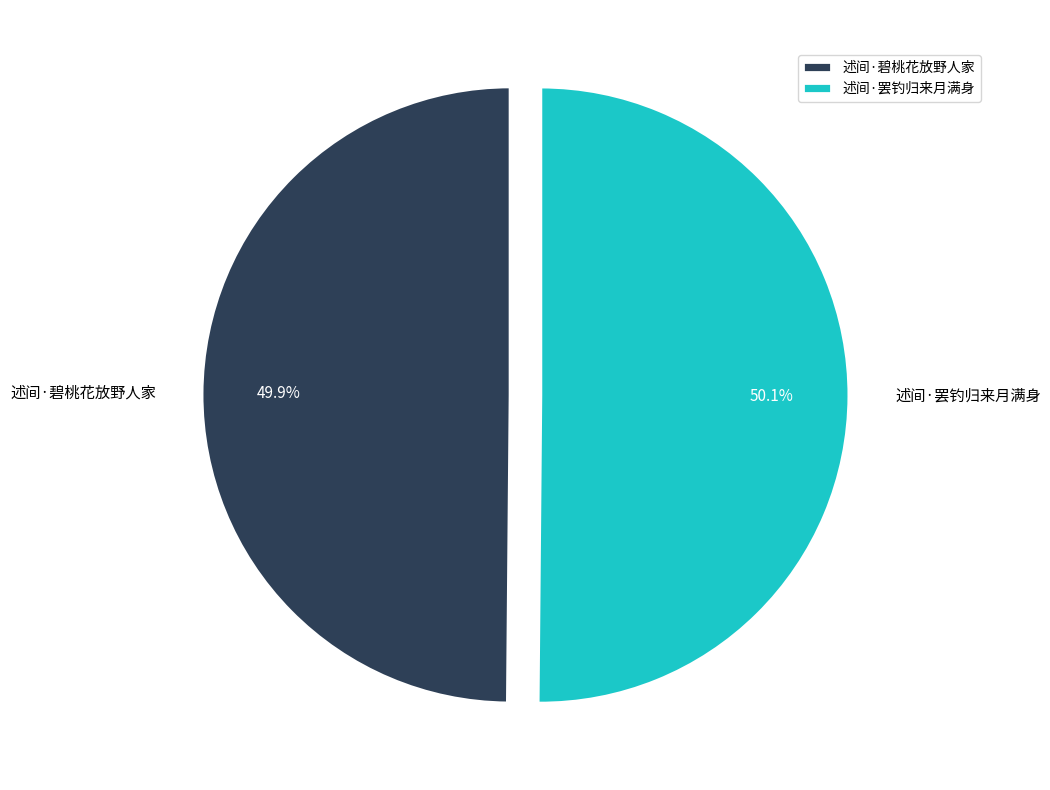

How many segments does this pie chart have?

2